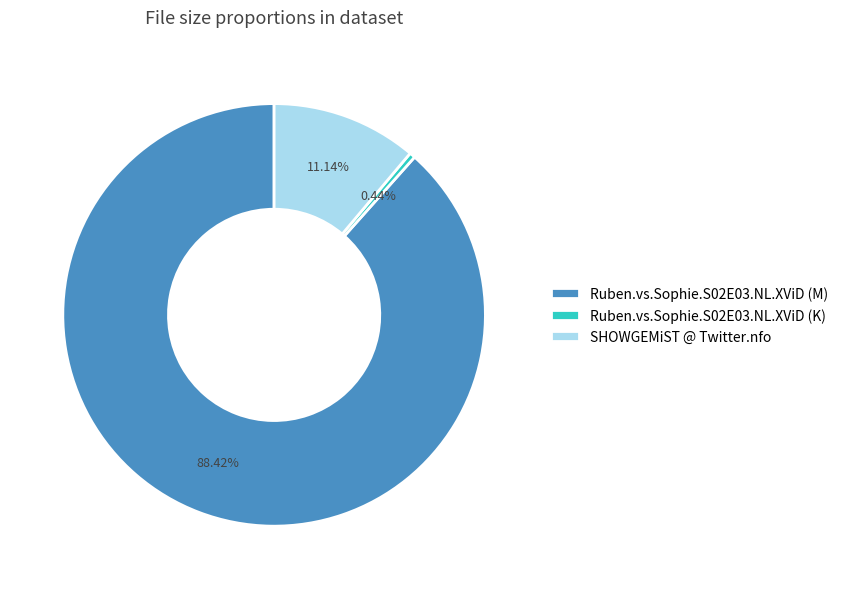

To the nearest percent, what is the difference between the largest and smallest slice percentages?

88%